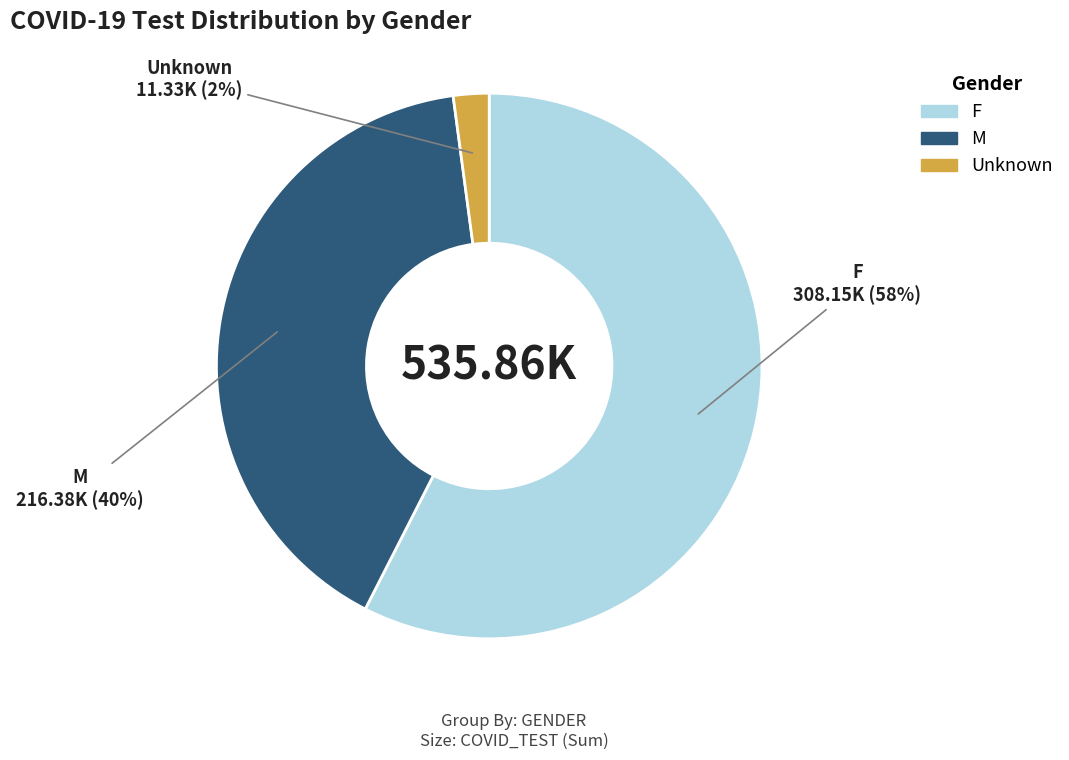

Which category has the biggest portion of the pie?

F